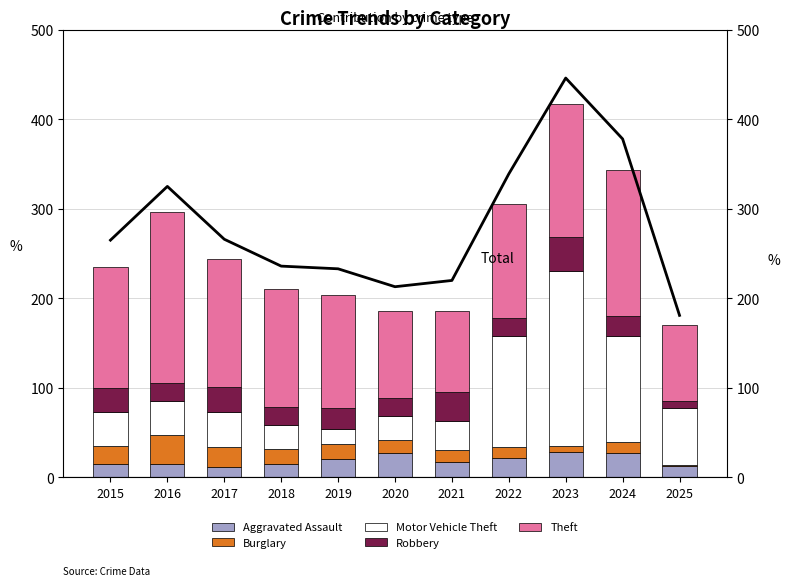

What is the difference between the highest and lowest values at 2017?

254